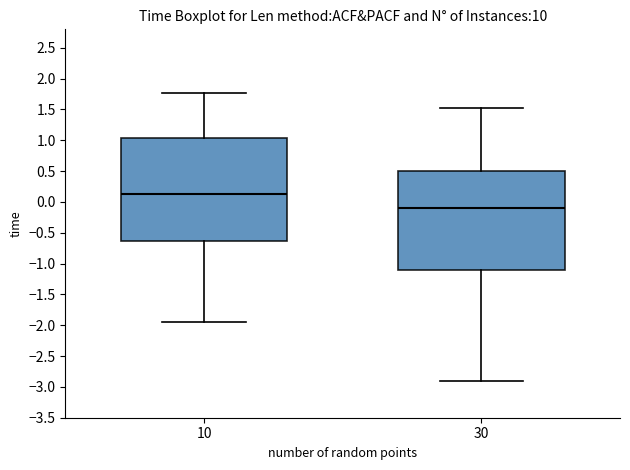

Where is the upper edge of the box at x = 10 on the y-axis? The values are not printed on the chart, so give them approximately, as read against the axis.

1.05